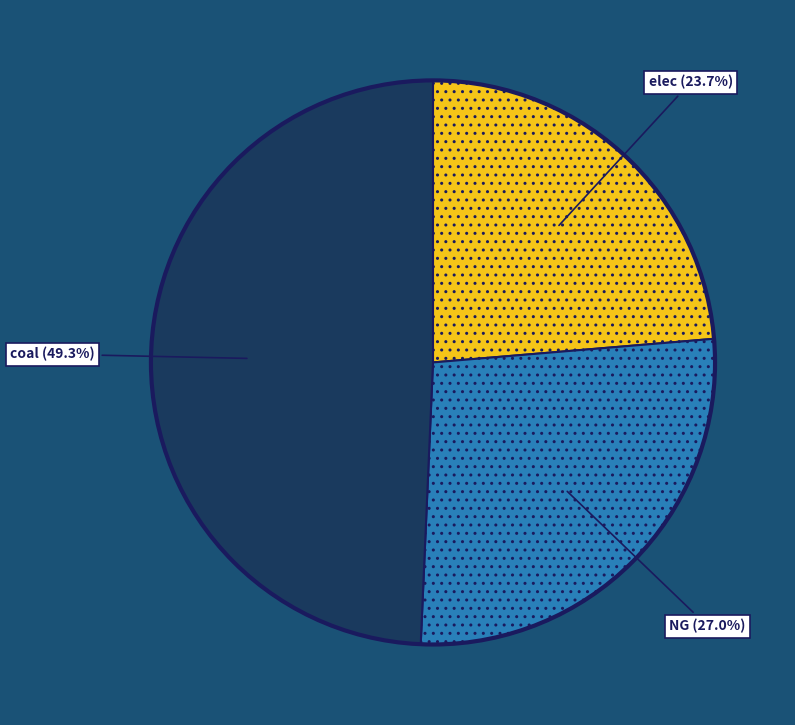

Is there a majority slice in this chart?

No